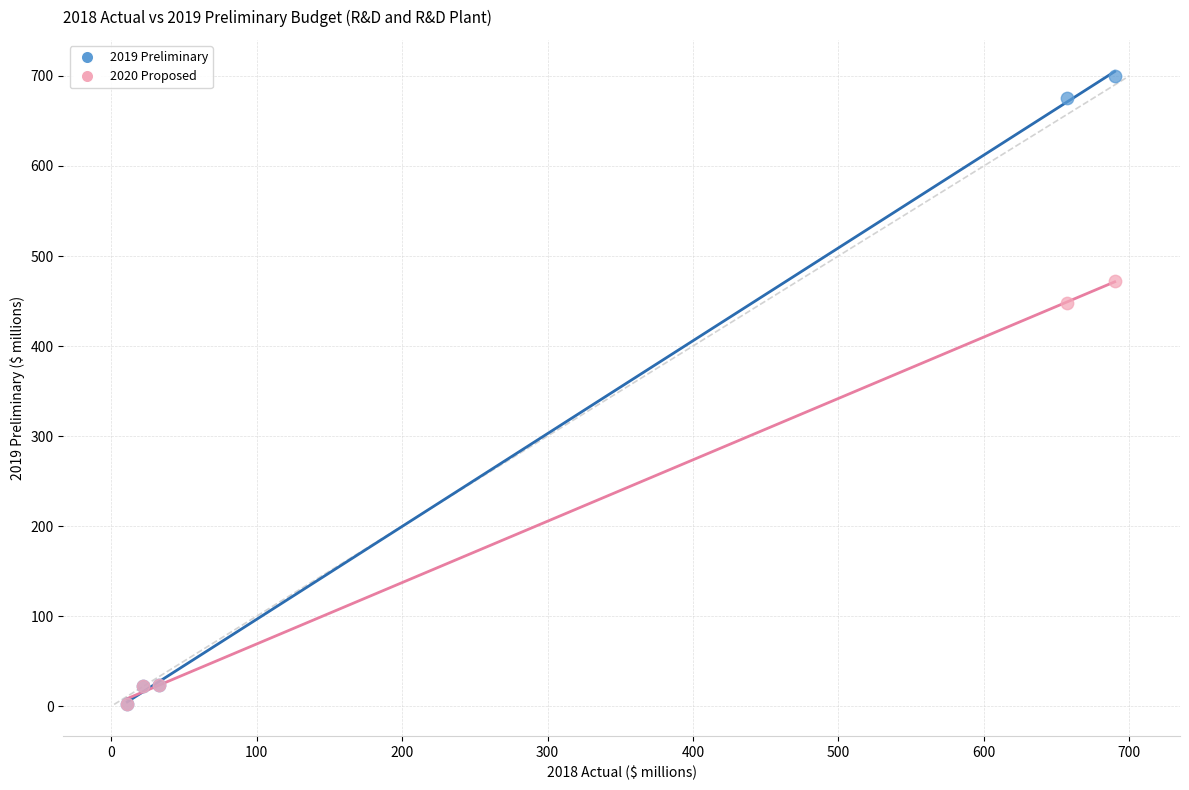

Which series reaches the maximum Y coordinate?

2019 Preliminary